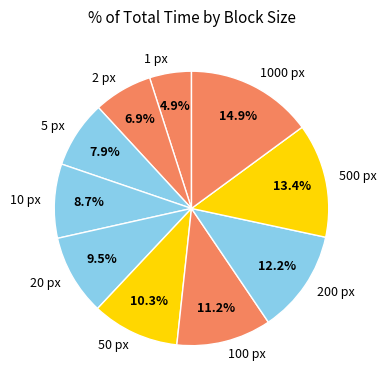

Do 5 px and 500 px together represent more than half of the pie?

No